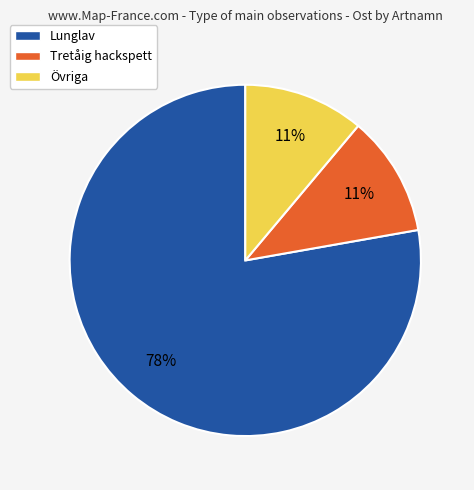

To the nearest percent, what is the average slice percentage?

33%